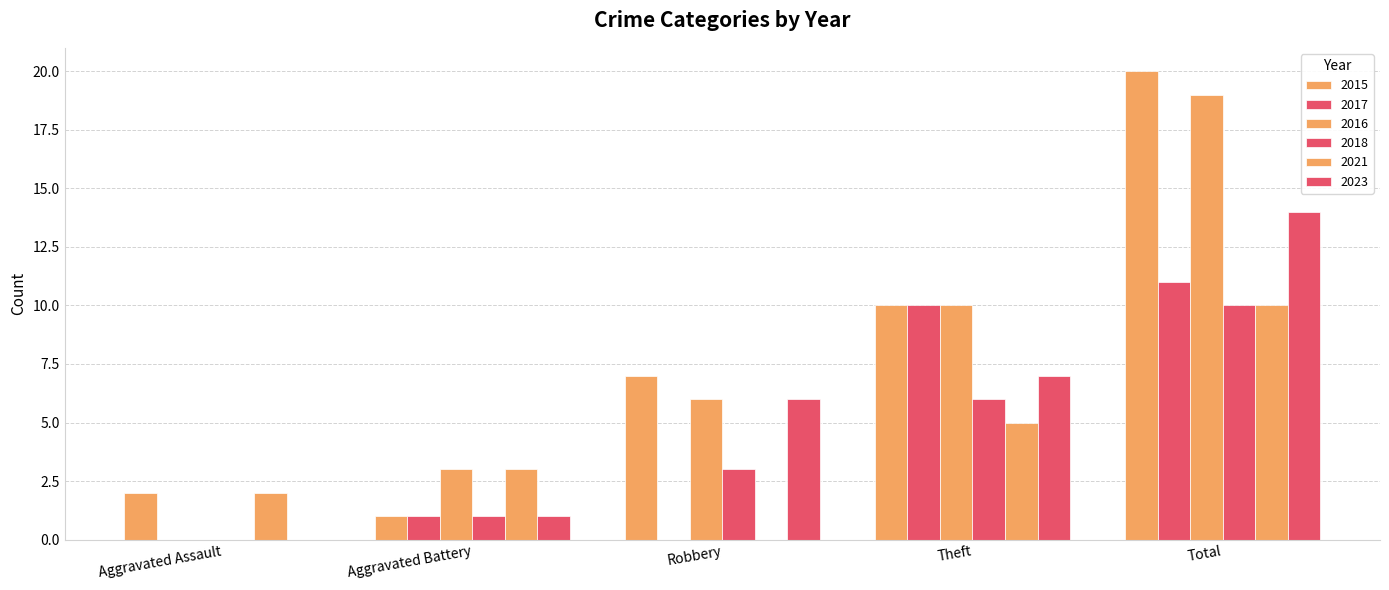

What is the label of the 5th bar from the left?

Total